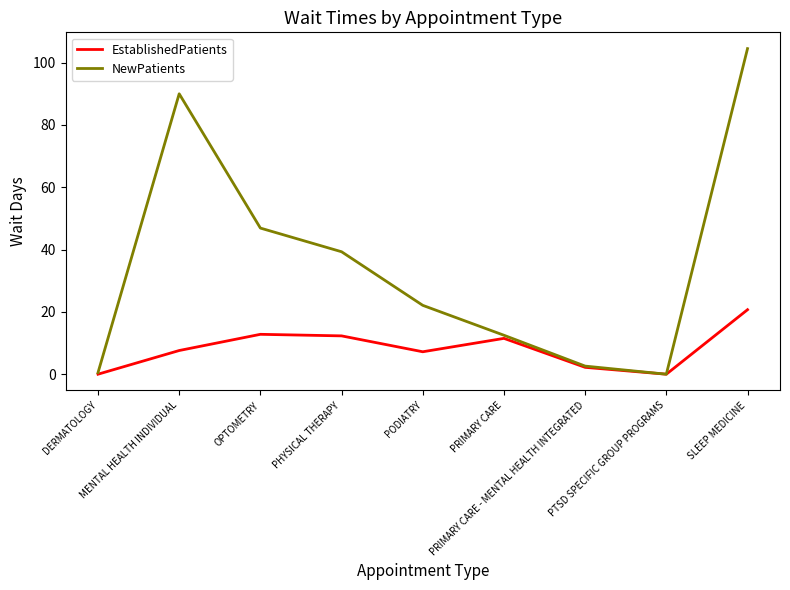

List the series in order of their peak value, lowest first.

EstablishedPatients, NewPatients